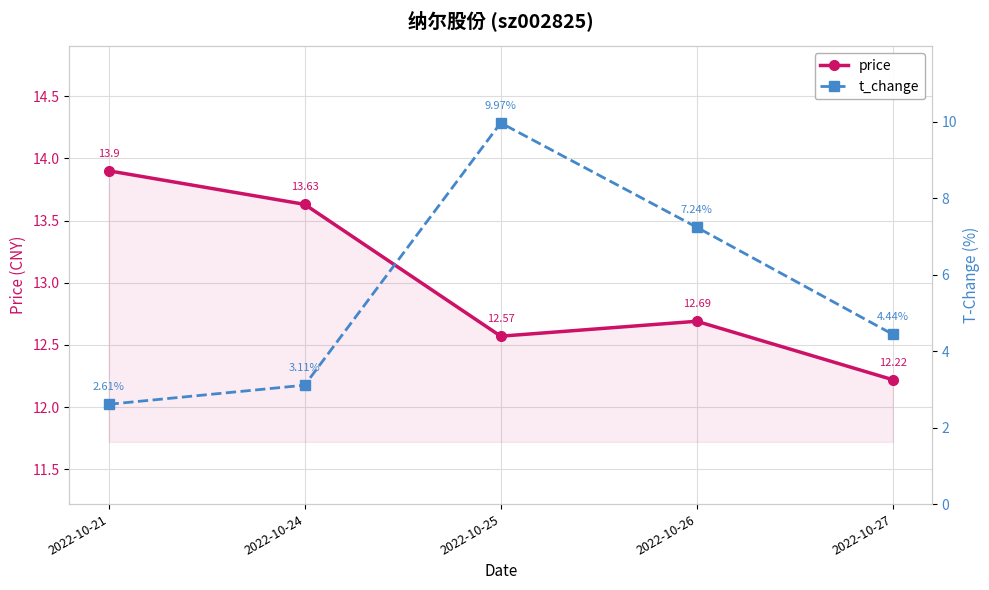

True or false: price and t_change cross at least once.

False